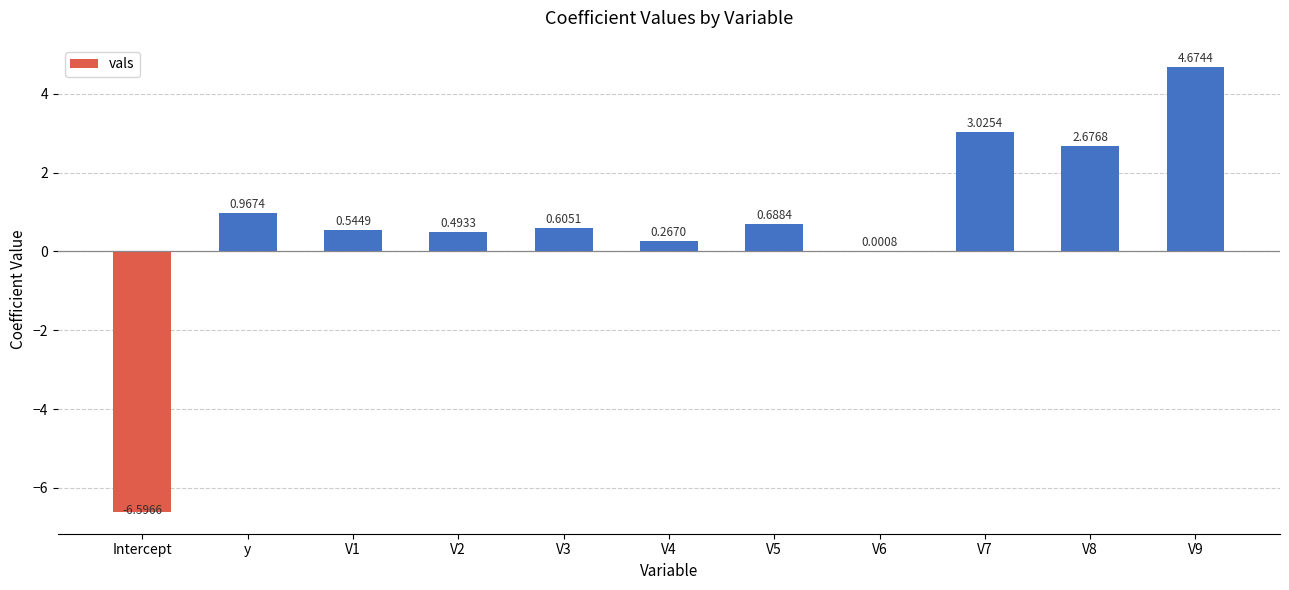

What is the sum of all values?

7.3